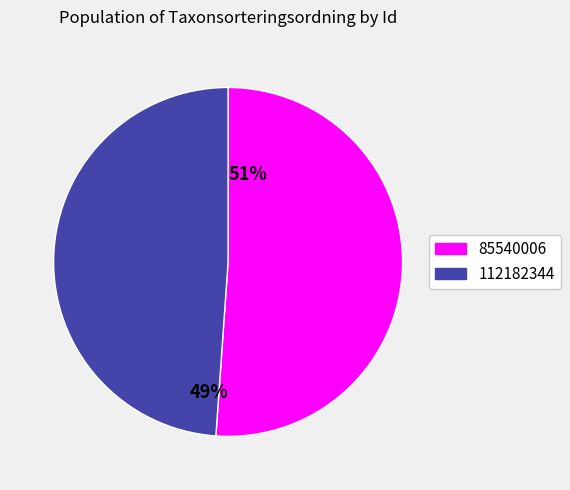

Which category has the smallest portion of the pie?

112182344